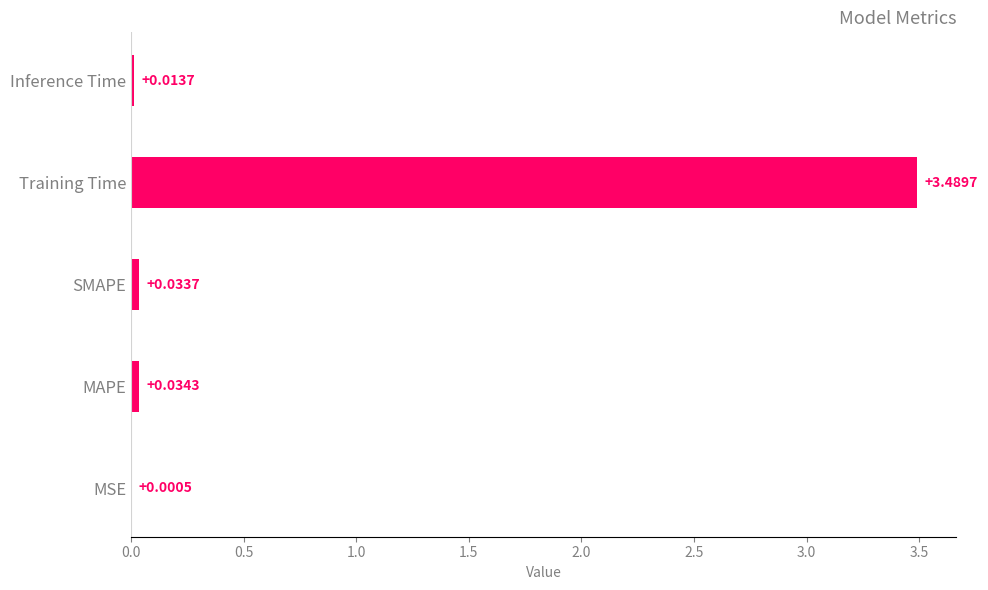

Which category has the highest value across all series?

Training Time